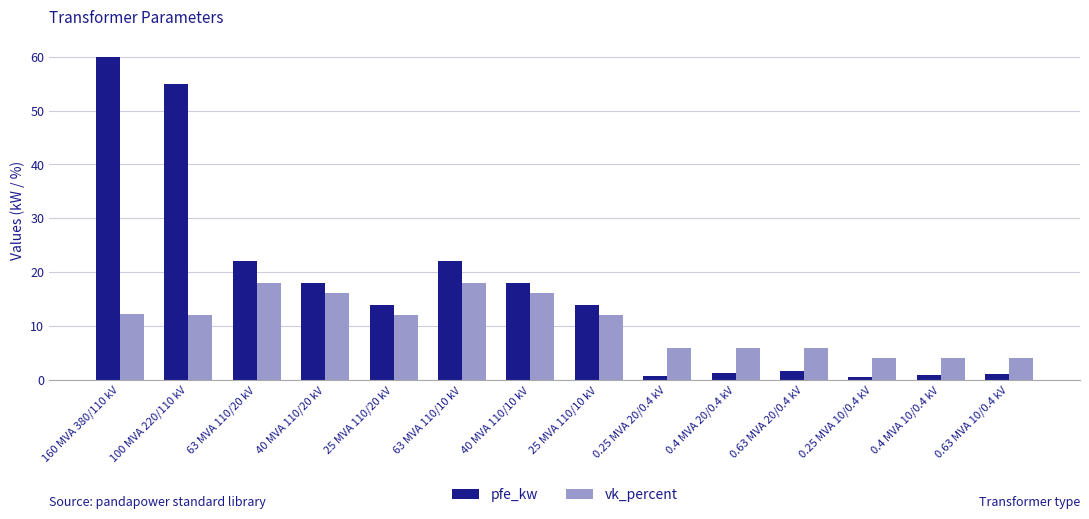

What are all the series names shown in the legend?

pfe_kw, vk_percent